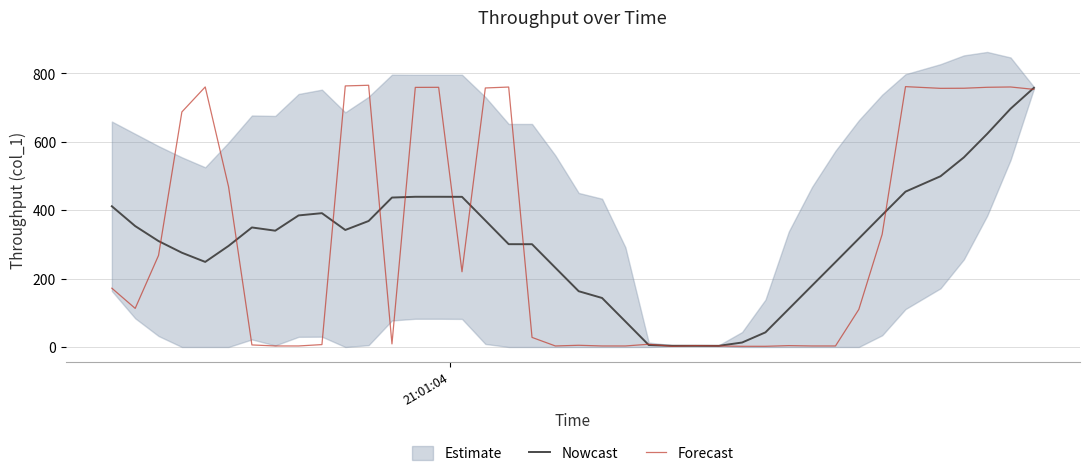

At which label does Nowcast first exceed 340?

21:01:04